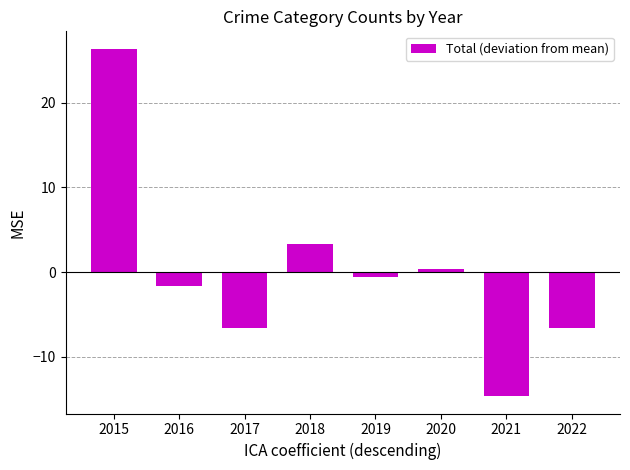

The value at 2017 is -6.6. True or false?

True